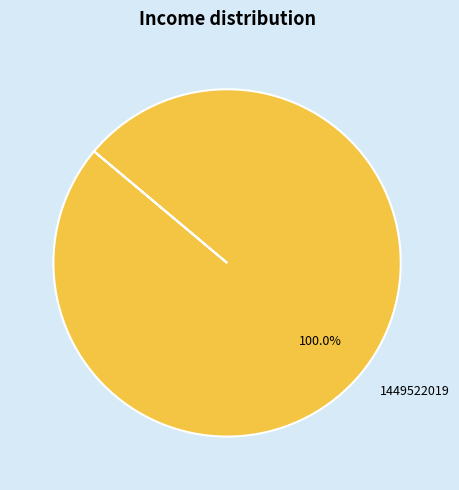

What is the majority slice?

1449522019